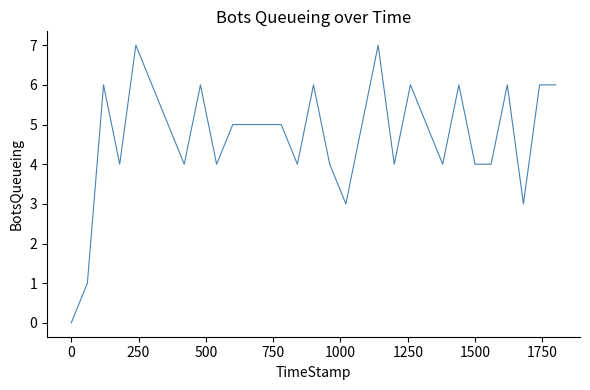

Reading right to left, what are all the values shown in this chart?

6	6	3	6	4	4	6	4	5	6	4	7	5	3	4	6	4	5	5	5	5	4	6	4	5	6	7	4	6	1	0